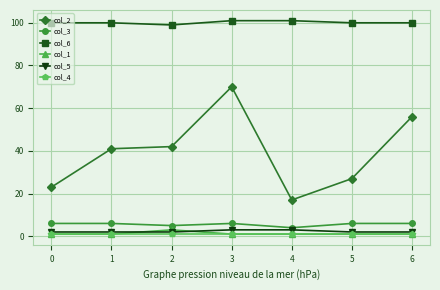

How many lines are shown in the chart?

6